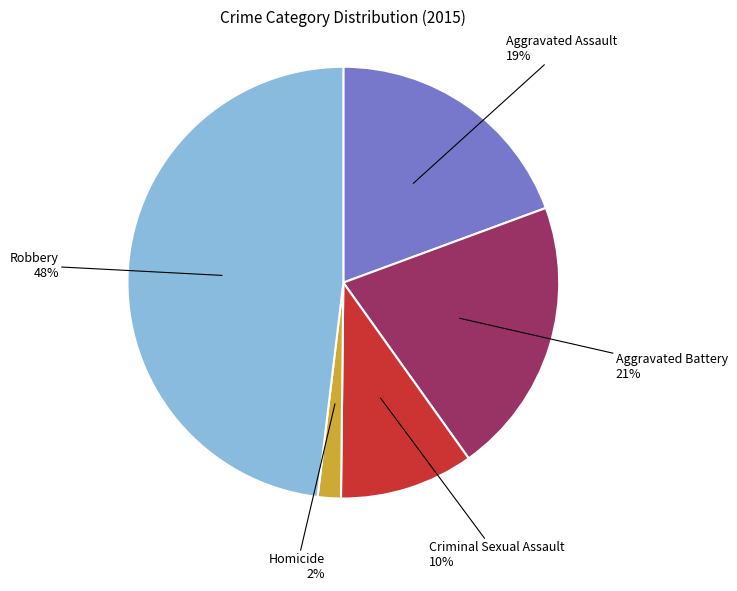

Count the number of slices in the pie.

5